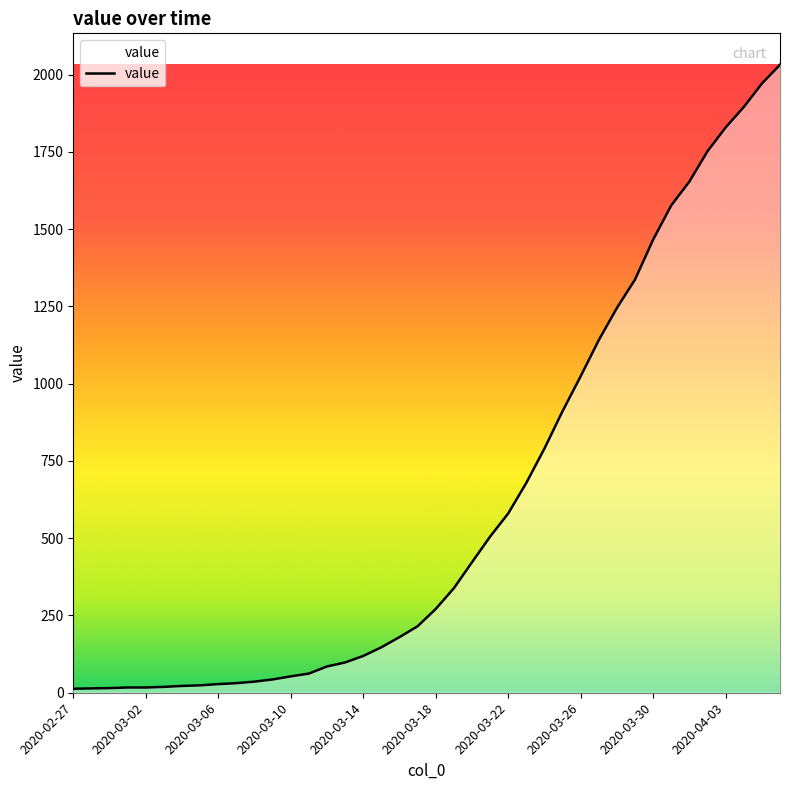

What is the difference between the maximum and minimum values?

2019